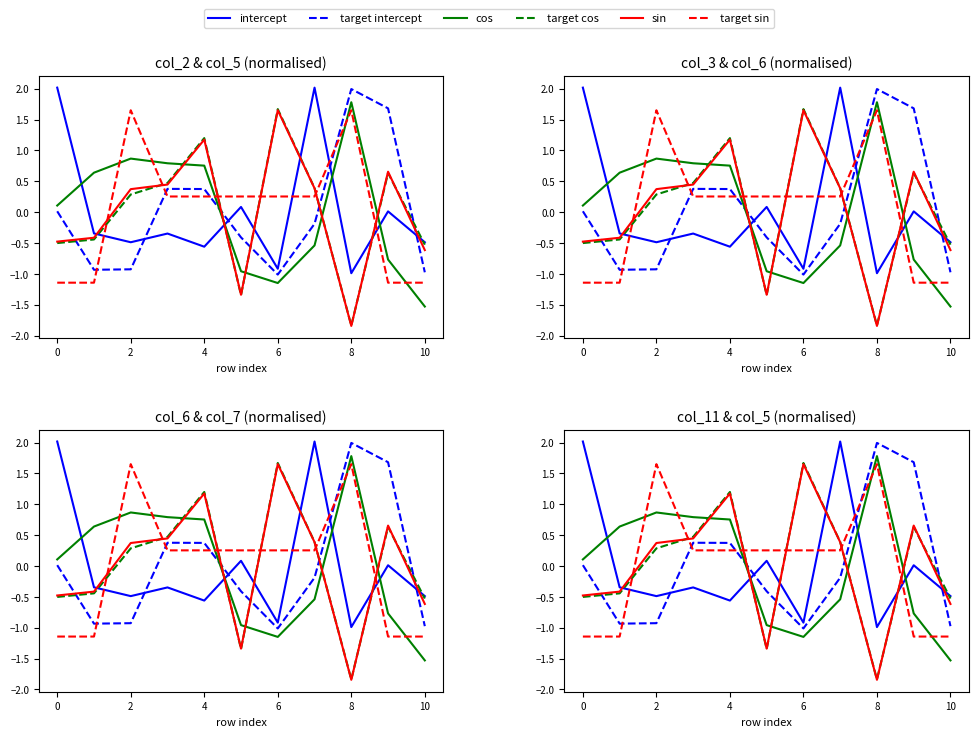

Which series has the widest spread of values?

target cos